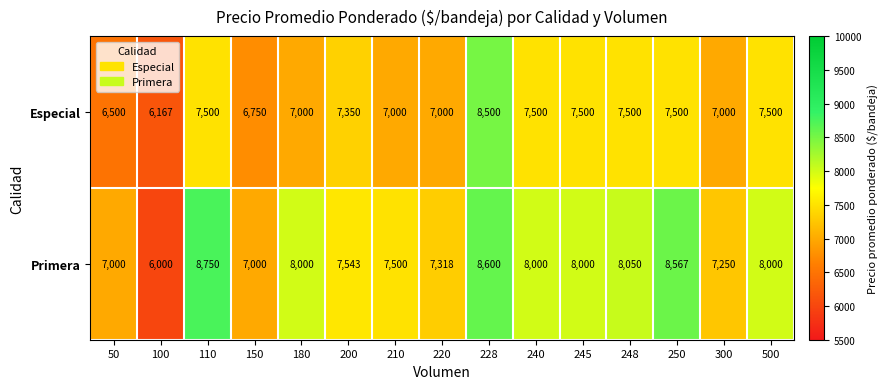

How many distinct data groups are displayed?

2